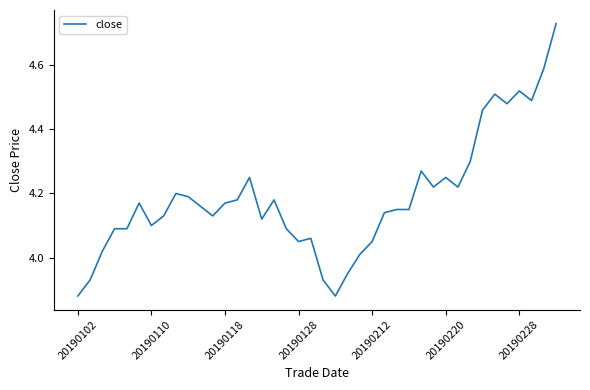

At which category does the chart reach its peak across all series?

39